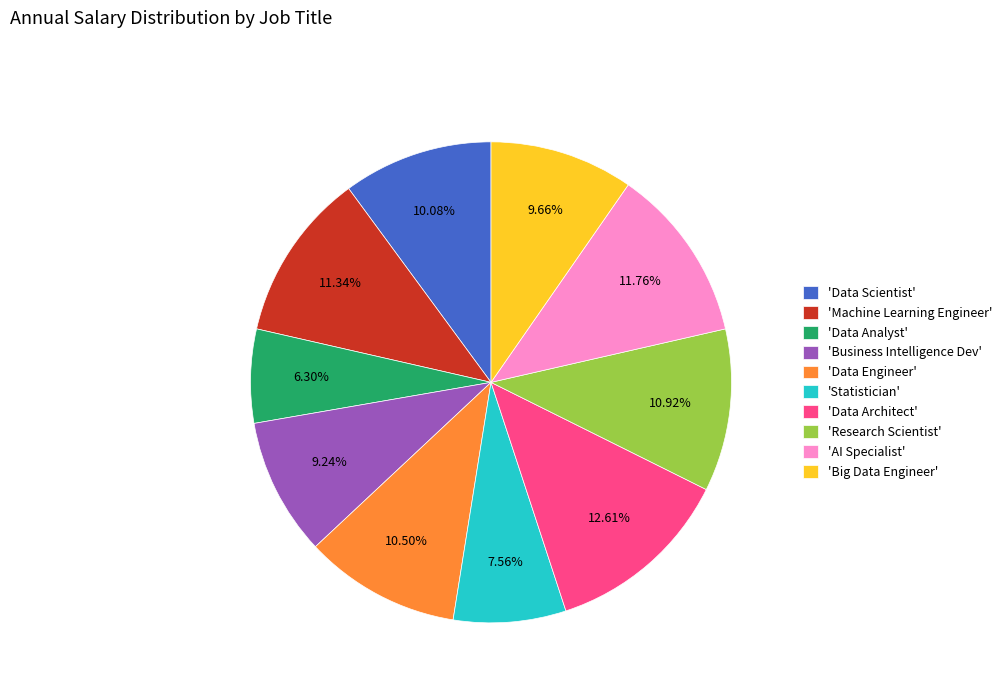

Does any single category account for the majority?

No